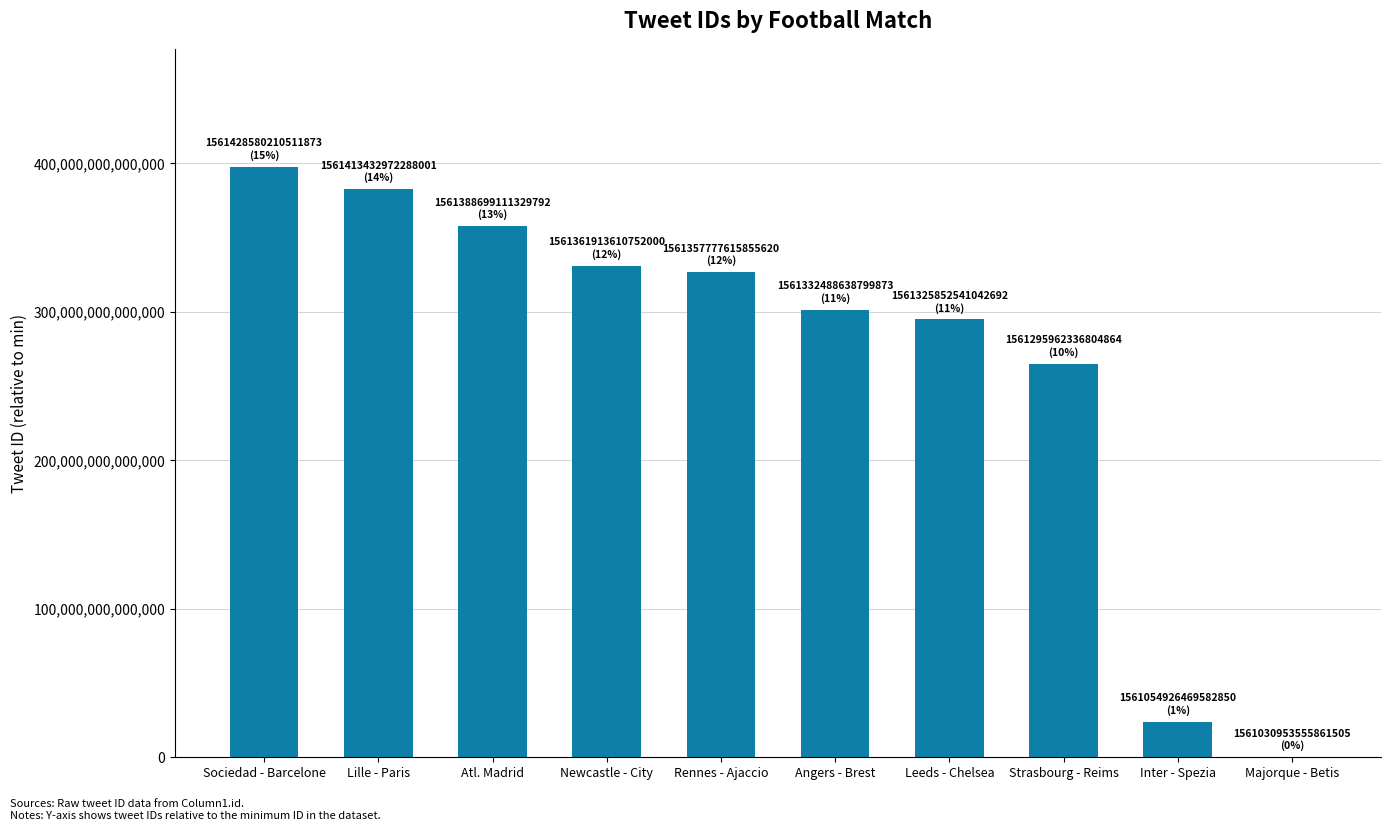

Which category has the highest value across all series?

Sociedad - Barcelone